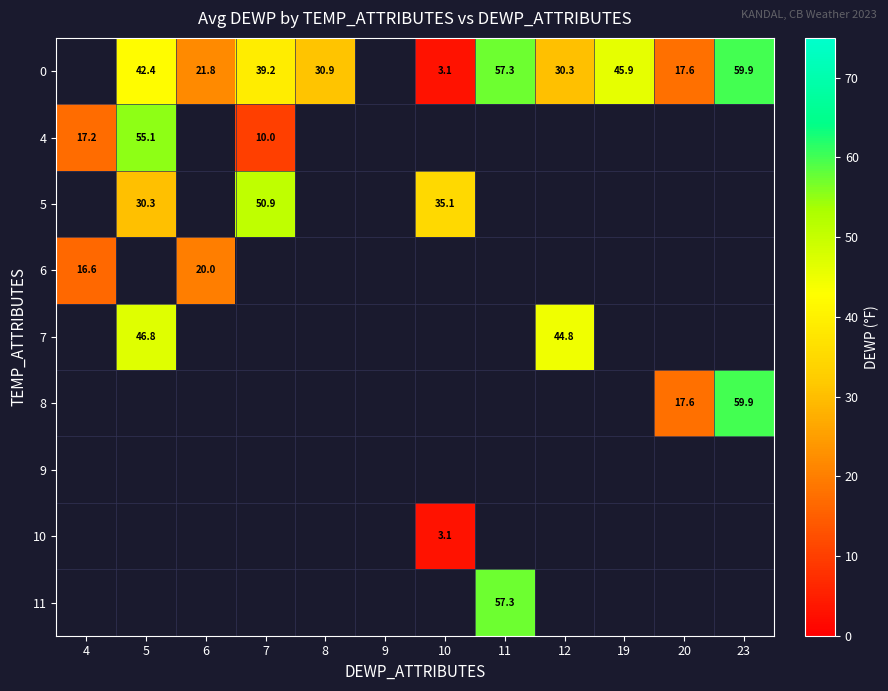

The 4 series shows 10.0 at 7. True or false?

True